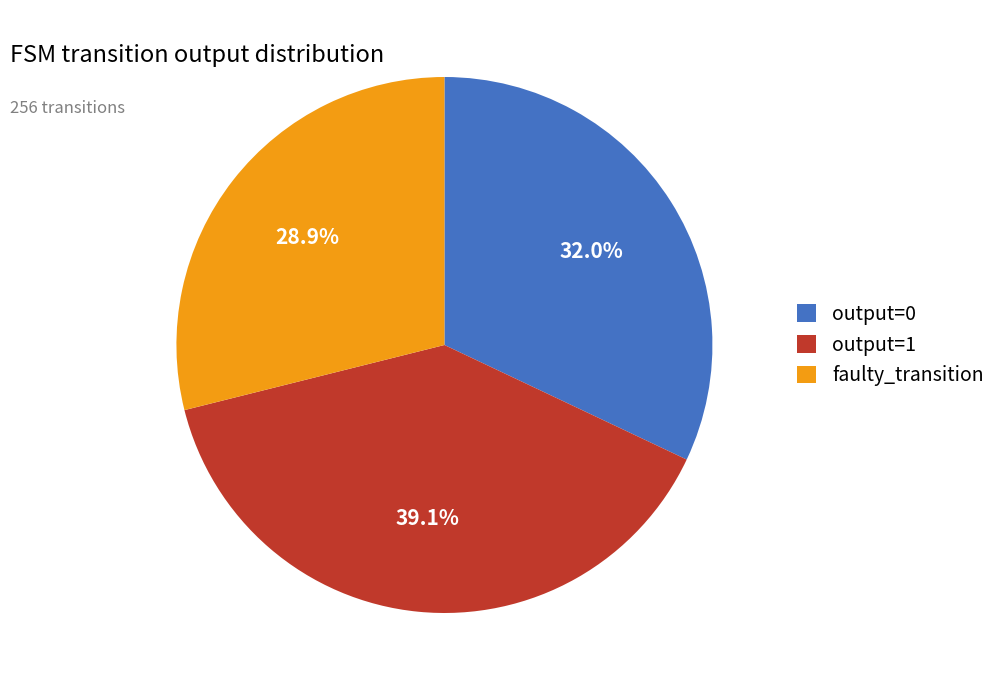

How much of the chart is everything except output=1?

60.9%